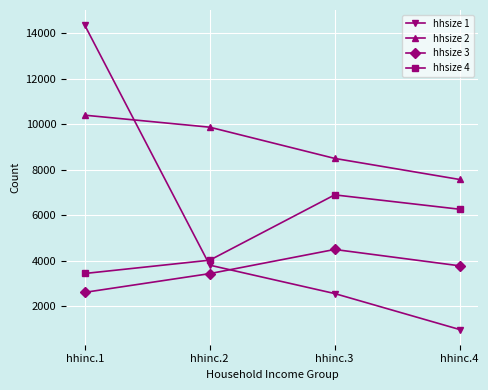

The hhsize 4 series shows 5833 at hhinc.1. True or false?

False